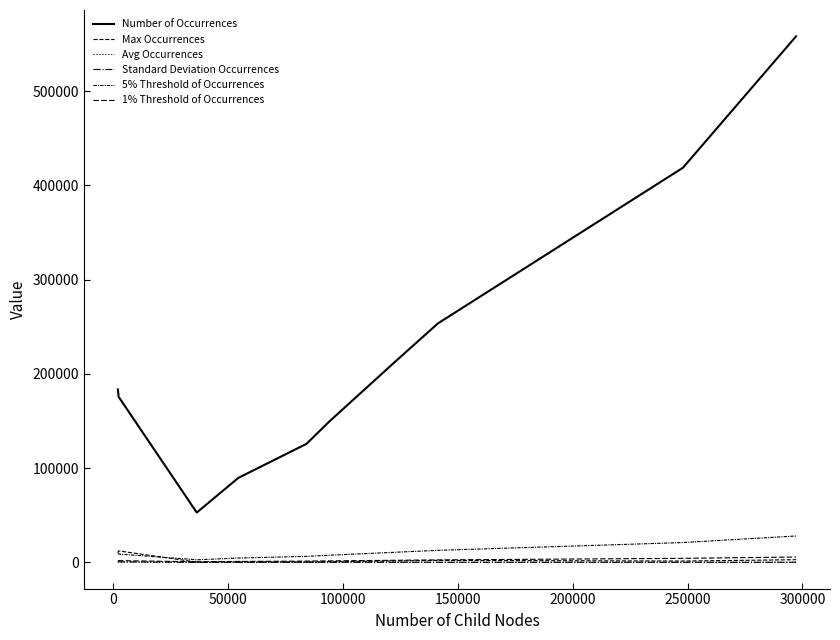

How many lines are shown in the chart?

6